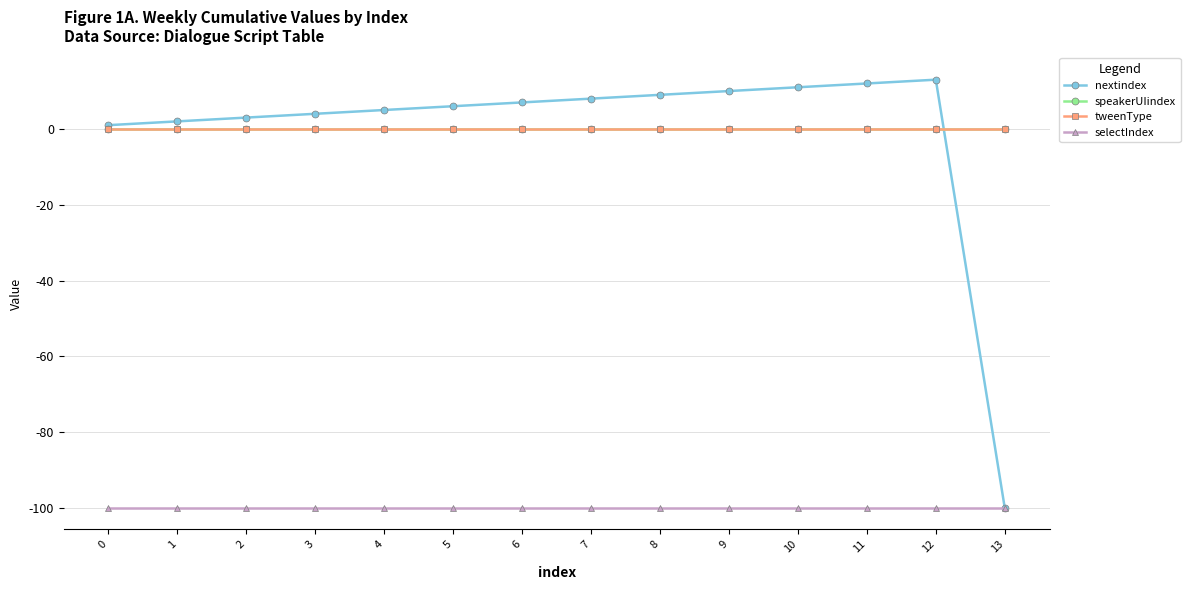

Is this an area chart (filled region under the line)?

No